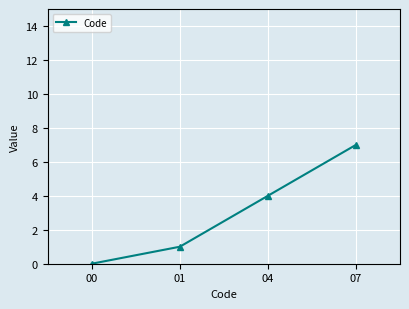

Rank the categories by value from lowest to highest.

00, 01, 04, 07